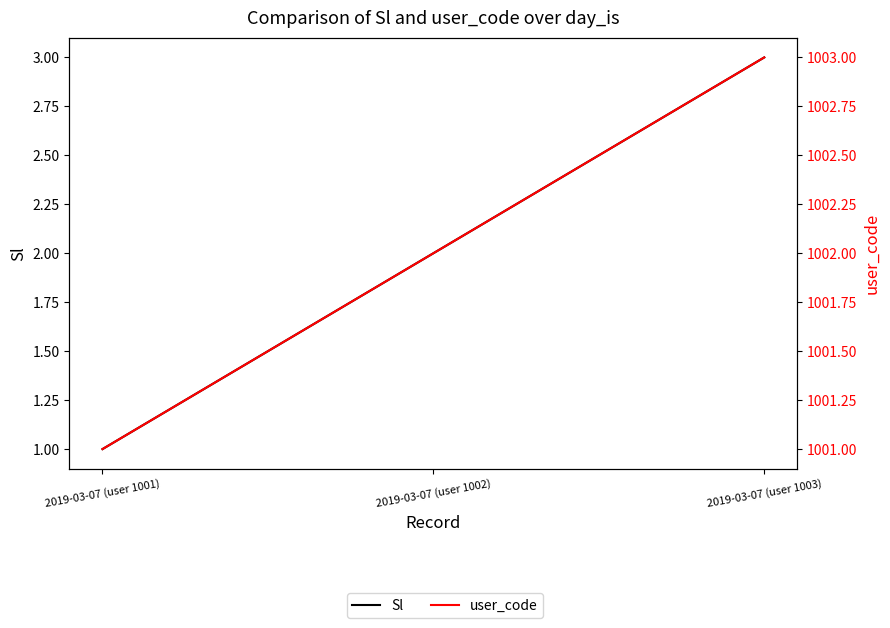

What is the label of the 1st point from the right?

2019-03-07 (user 1003)